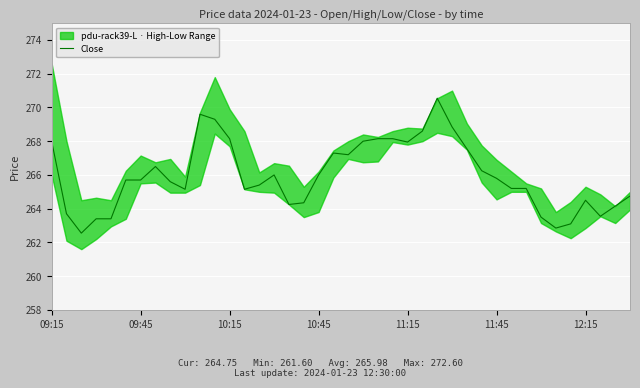

True or false: Close has a value of 373.0 at 09:45.

False